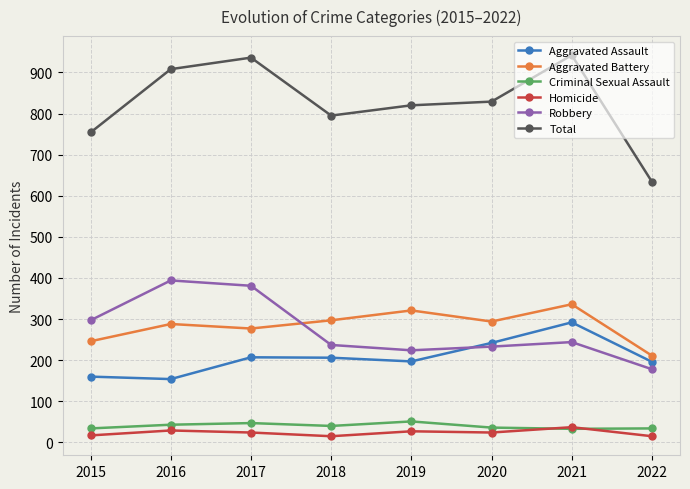

How many categories are shown in the chart?

8